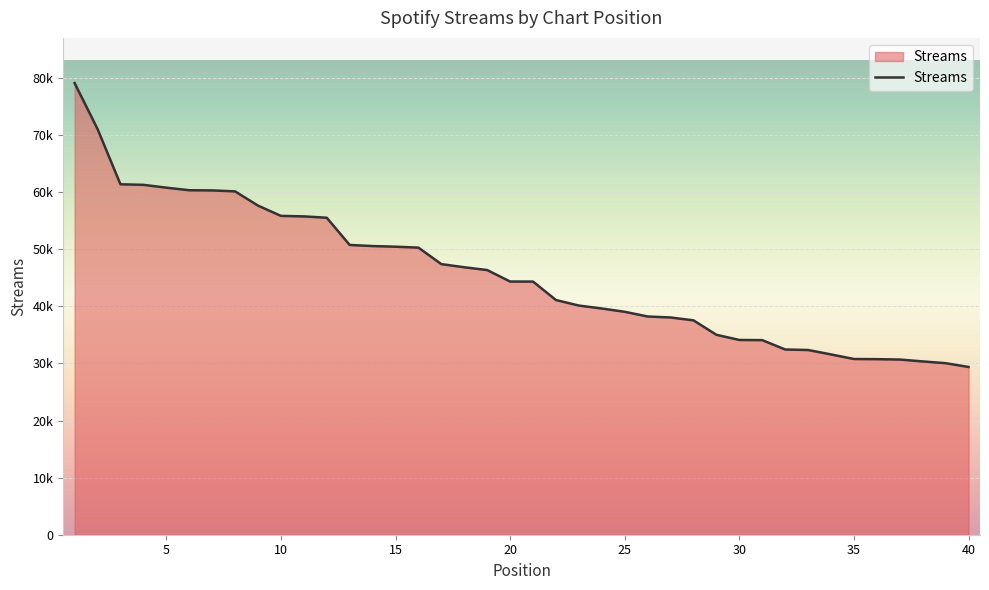

Reading left to right, extract all data points from this chart.

79091	71044	61365	61271	60773	60324	60293	60124	57635	55831	55744	55506	50742	50549	50437	50273	47386	46835	46345	44335	44328	41097	40129	39612	39036	38216	38040	37539	35010	34103	34075	32436	32345	31572	30769	30741	30675	30347	30039	29375